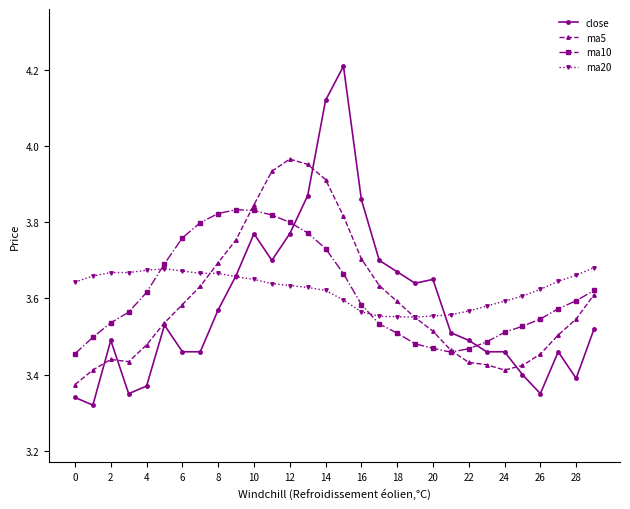

What are all the series names shown in the legend?

close, ma5, ma10, ma20